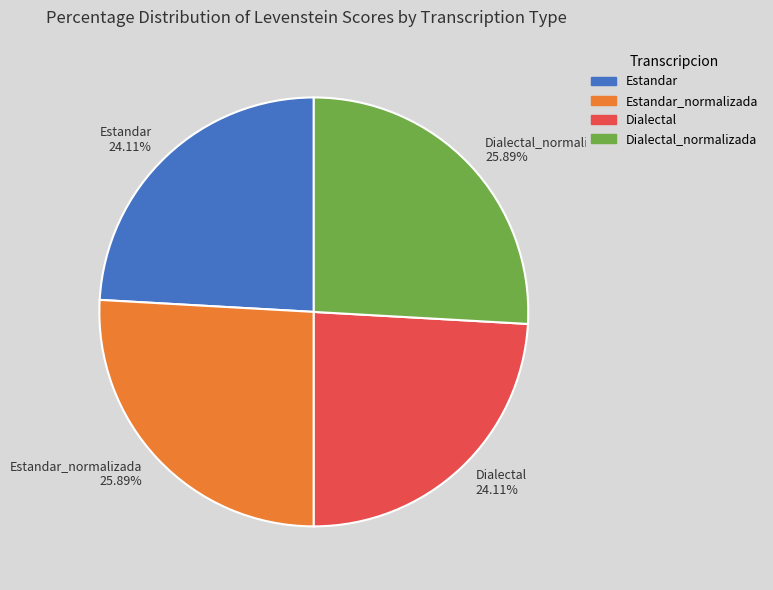

Count the number of slices in the pie.

4